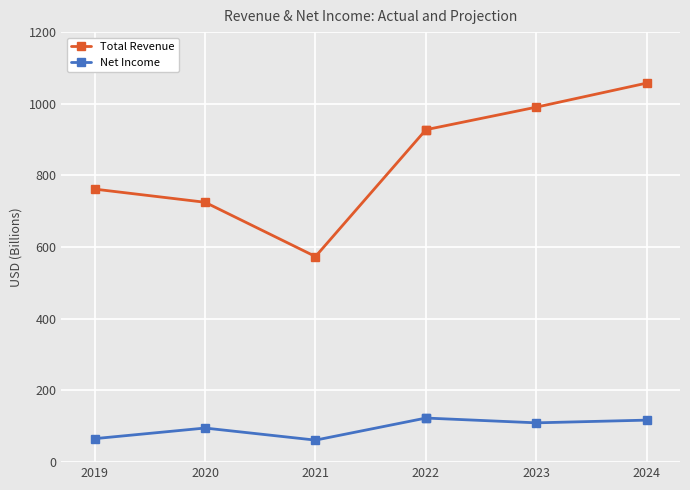

At which label does Total Revenue first exceed 761?

2019